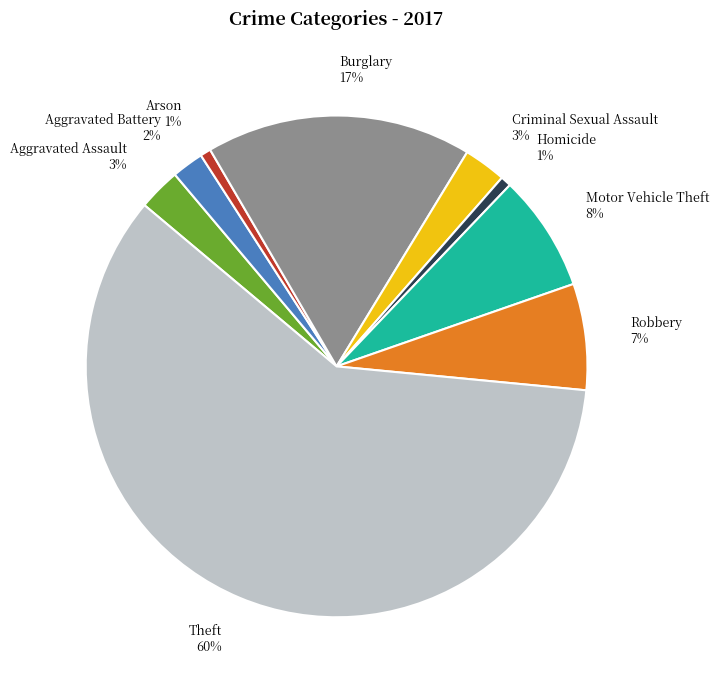

To the nearest percent, what percentage of the pie is Homicide?

1%